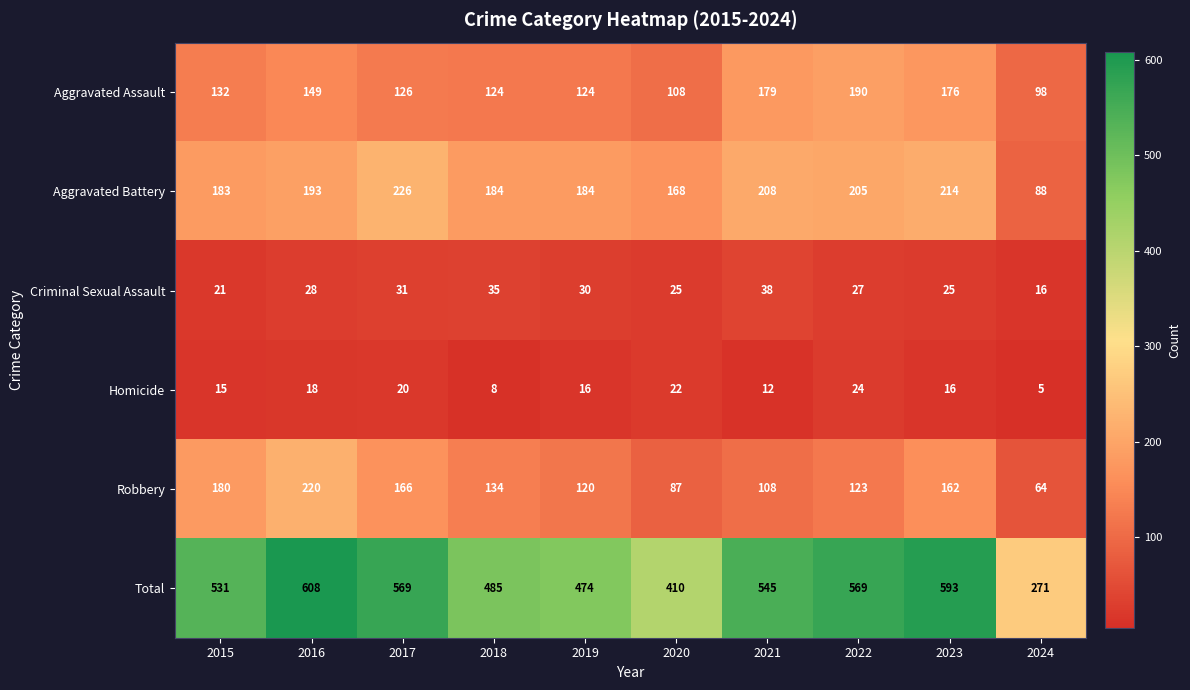

Rank the series at 2018 from lowest to highest value.

Homicide, Criminal Sexual Assault, Aggravated Assault, Robbery, Aggravated Battery, Total